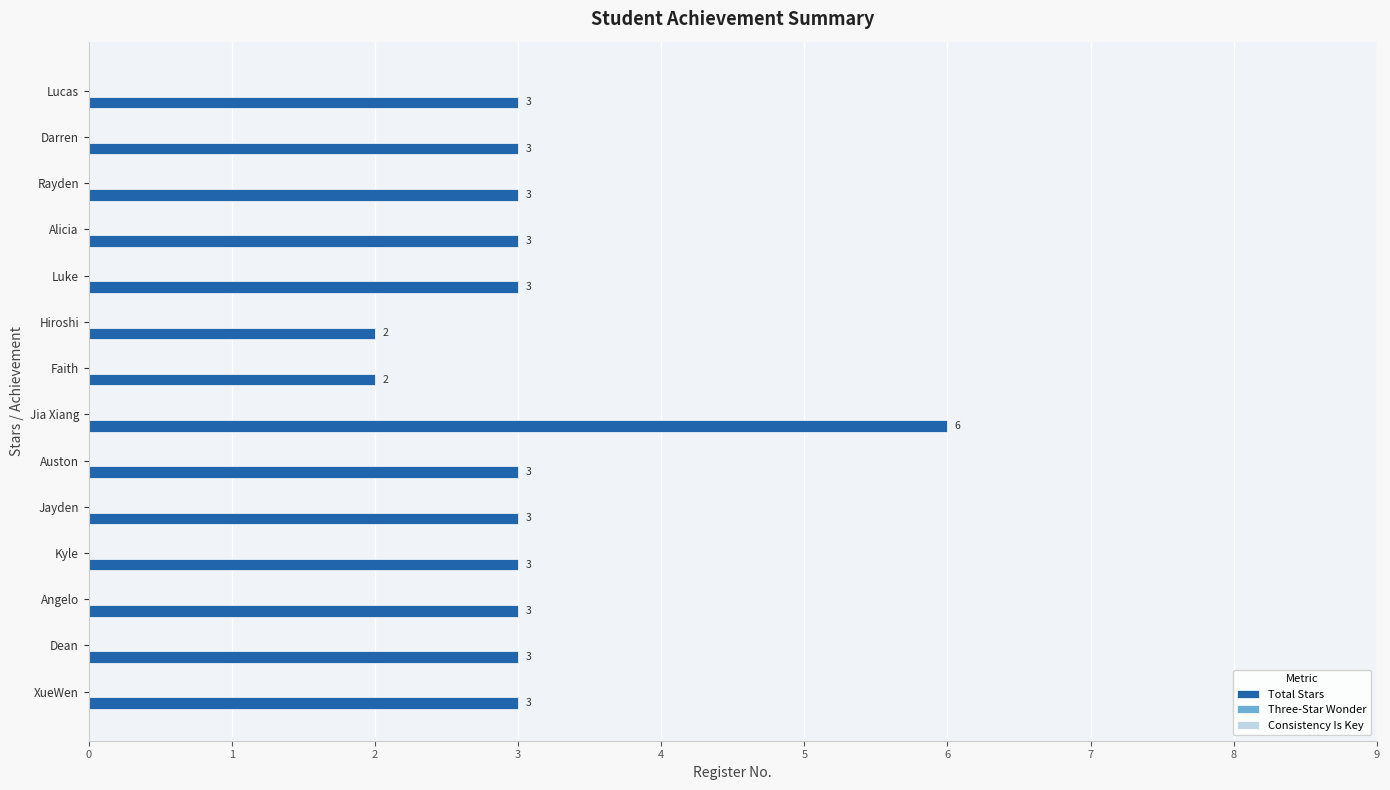

Reading top to bottom, extract all data points from this chart.

3	3	3	3	3	2	2	6	3	3	3	3	3	3